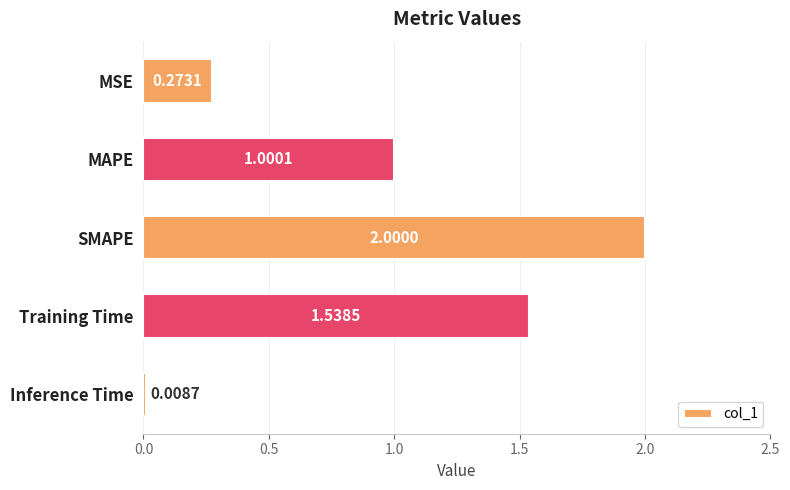

Does the chart contain any negative values?

No